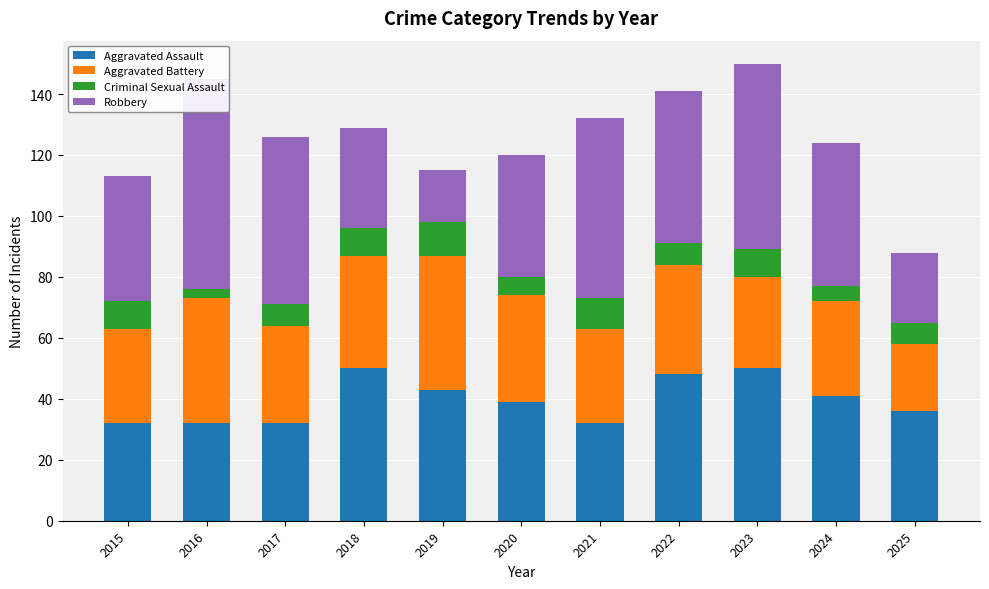

At which category does the chart reach its minimum across all series?

2016